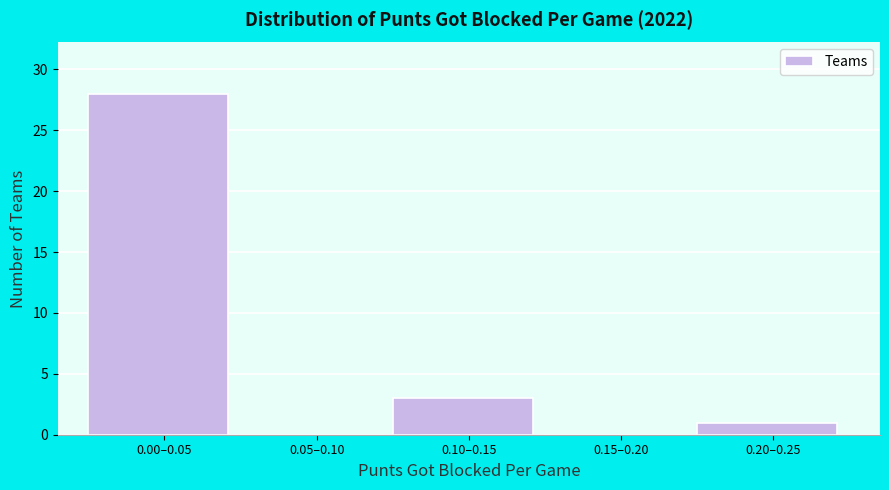

Reading left to right, what are all the values shown in this chart?

0.00–0.05=28	0.05–0.10=0	0.10–0.15=3	0.15–0.20=0	0.20–0.25=1